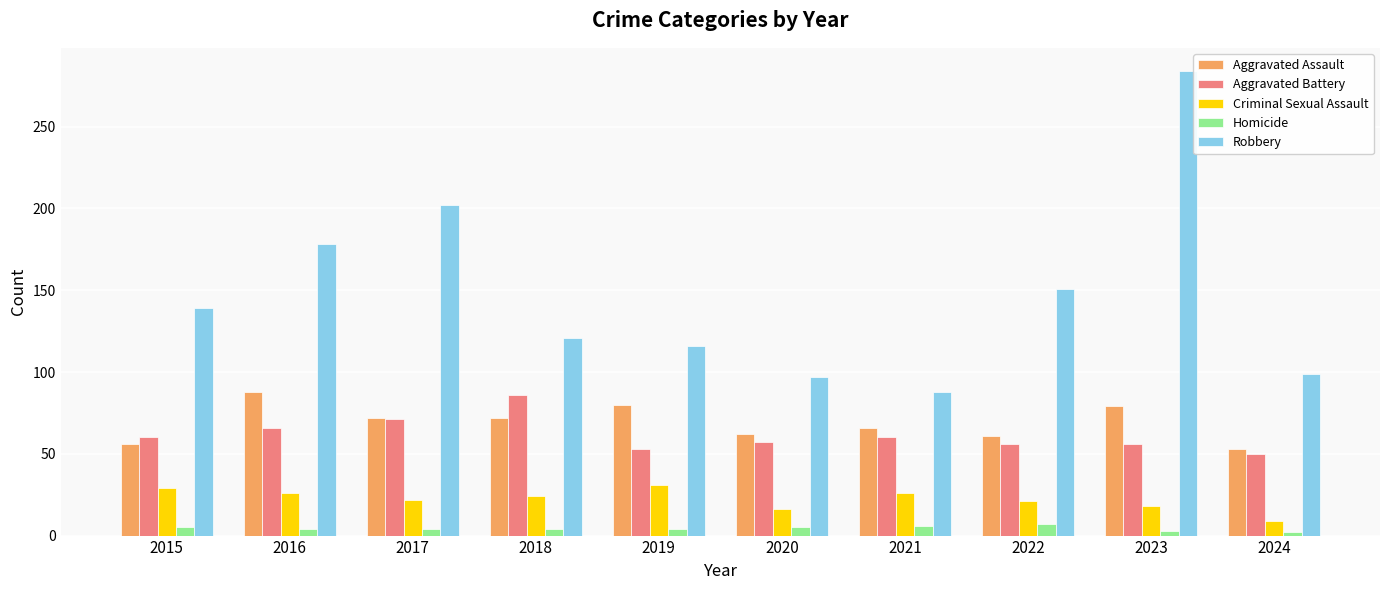

What value does the Criminal Sexual Assault series have at 2024?

9